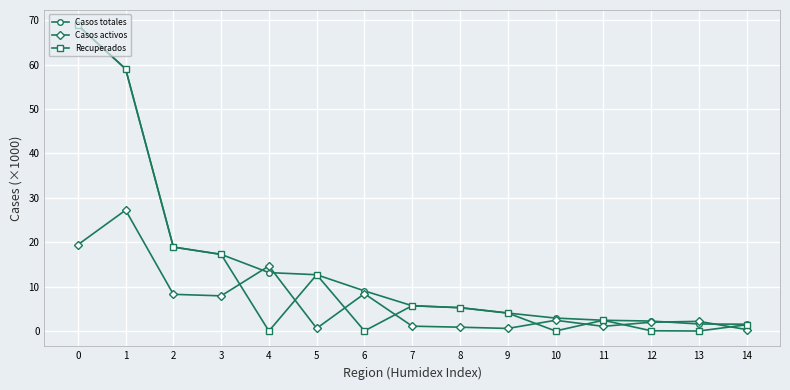

What are all the series names shown in the legend?

Casos totales, Casos activos, Recuperados